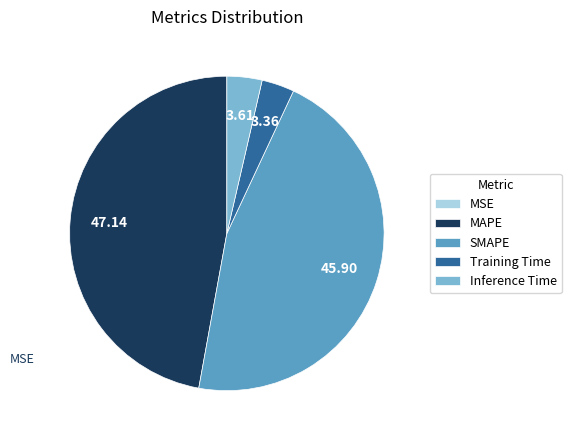

True or false: Inference Time accounts for 4% of the total.

True